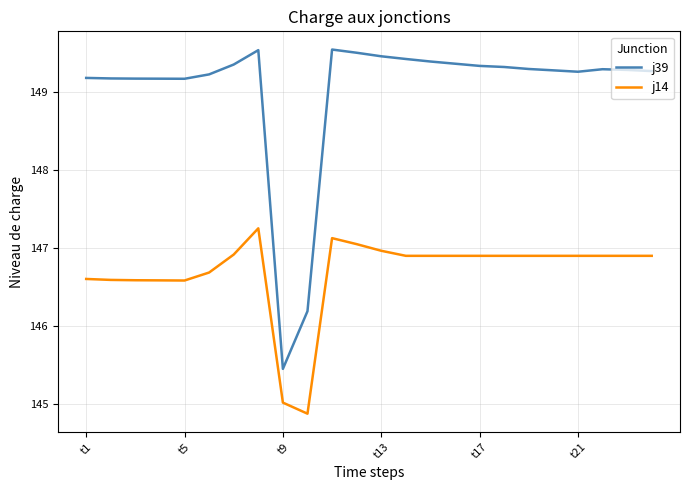

List the series in order of their overall mean, highest first.

j39, j14